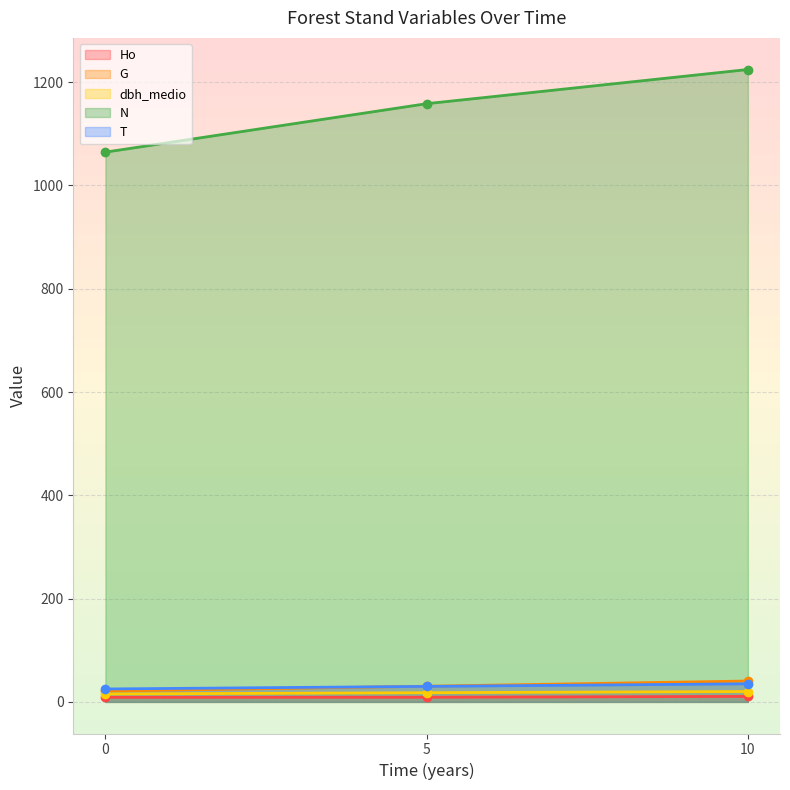

Rank the series by their maximum value, from highest to lowest.

N, G, T, dbh_medio, Ho